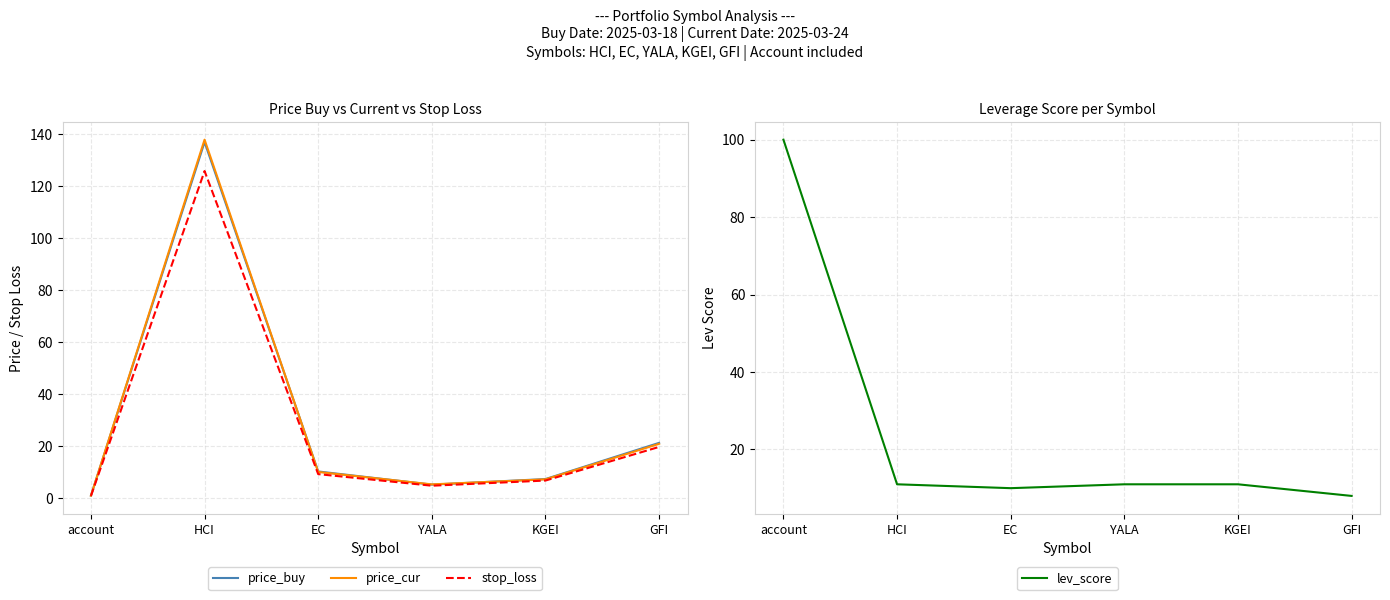

How many interior local peaks does the price_cur series have?

1